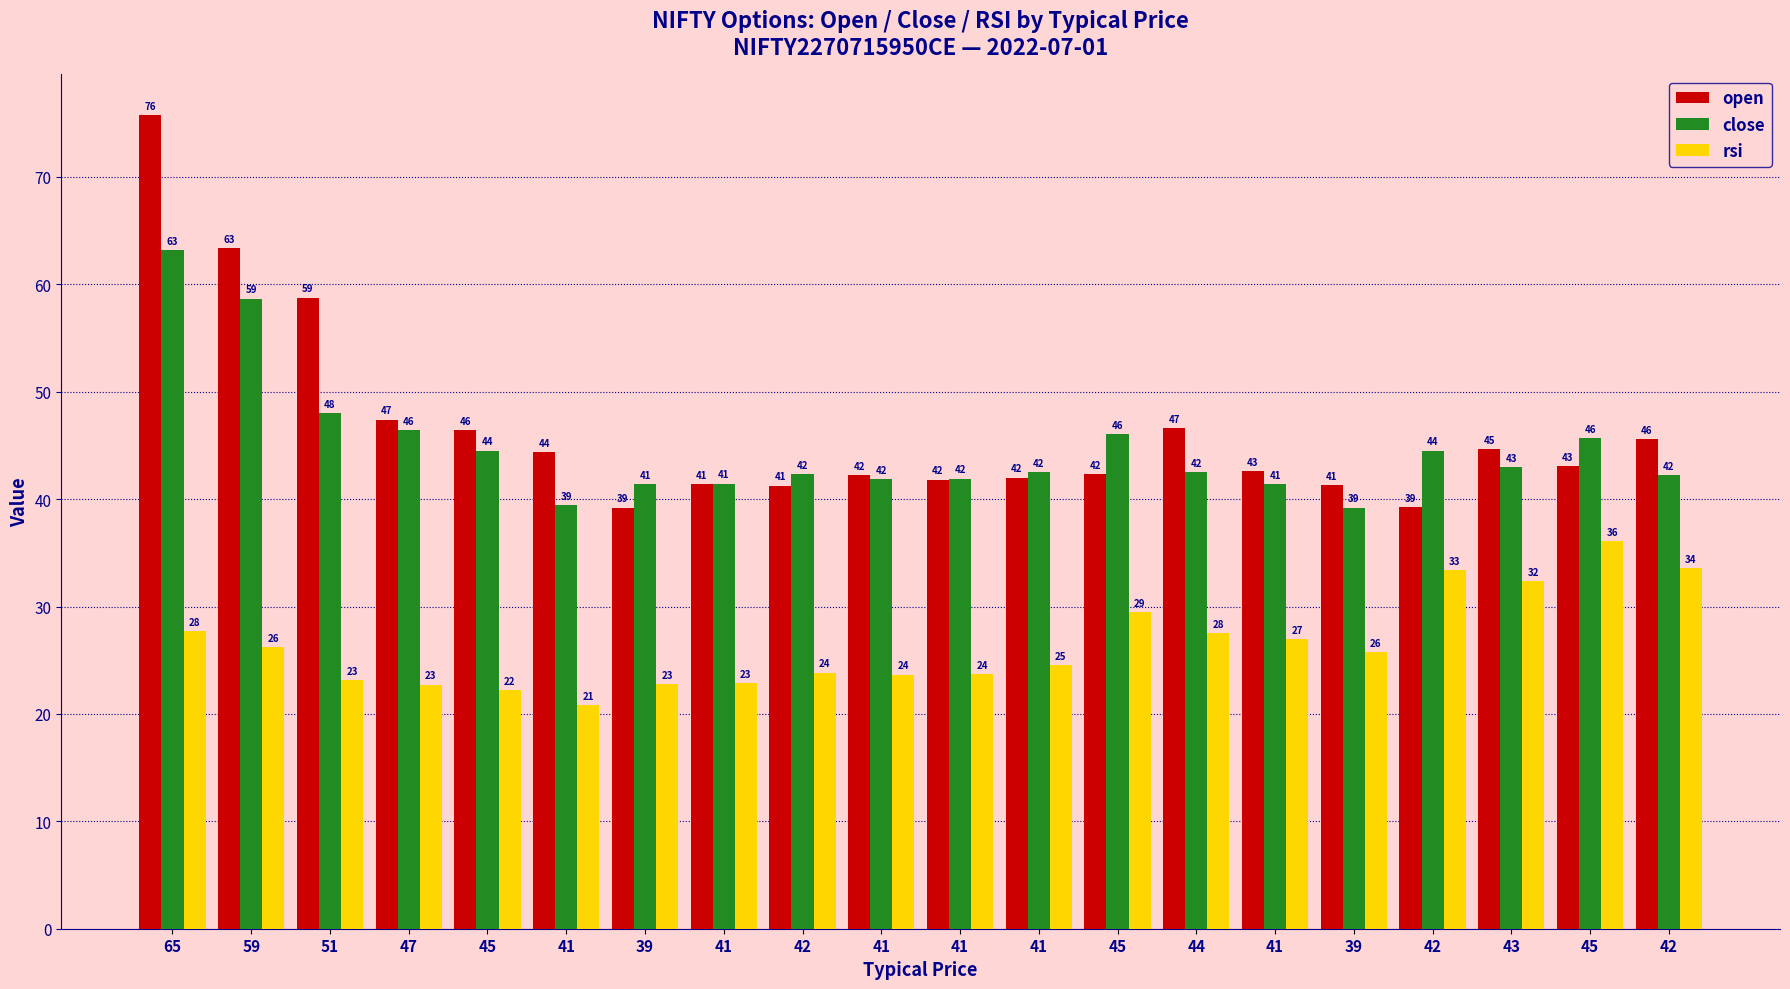

What is the approximate value of close at 47?

46.5